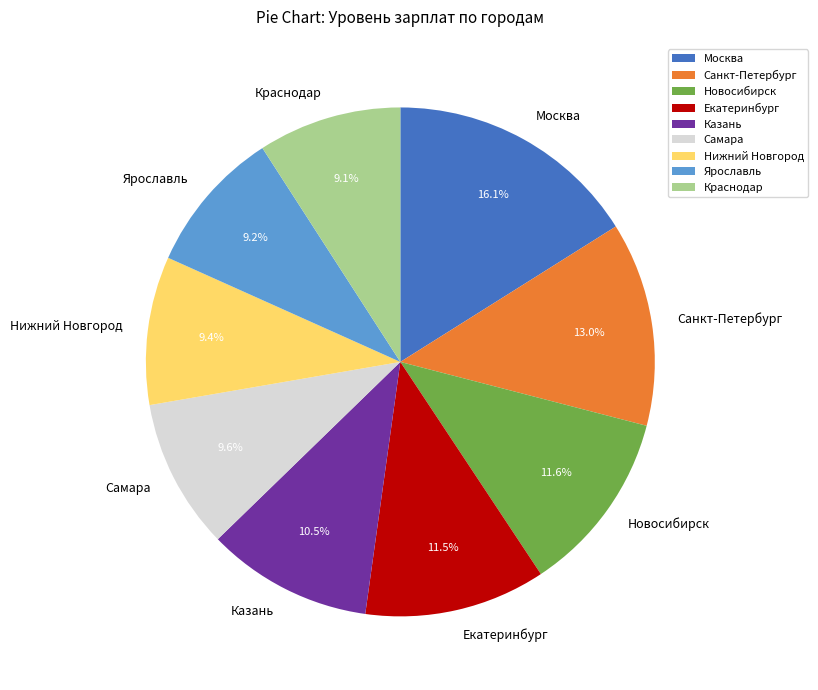

Between Ярославль and Екатеринбург, which is larger?

Екатеринбург